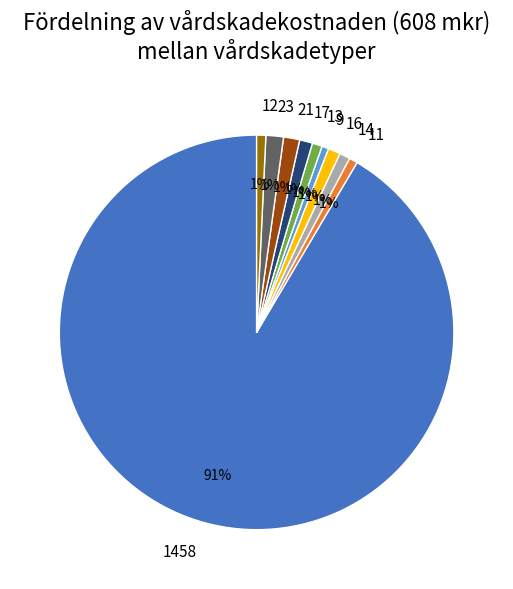

What is the largest slice in the pie chart?

1458